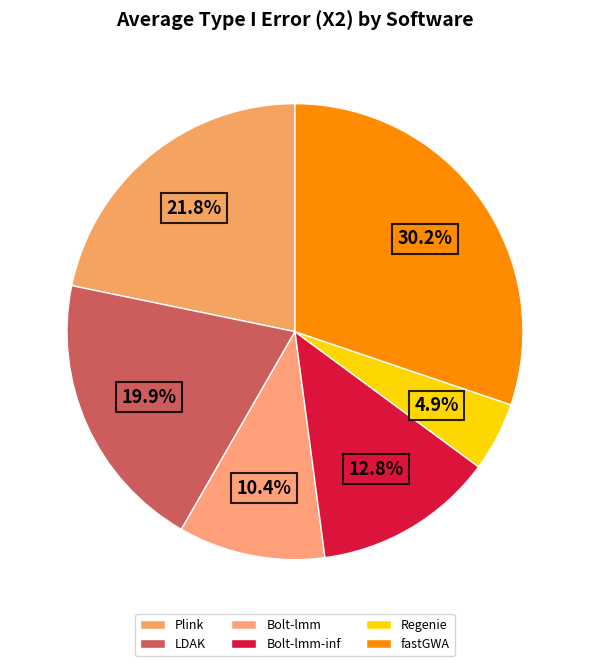

To the nearest percent, what portion does Bolt-lmm represent?

10%